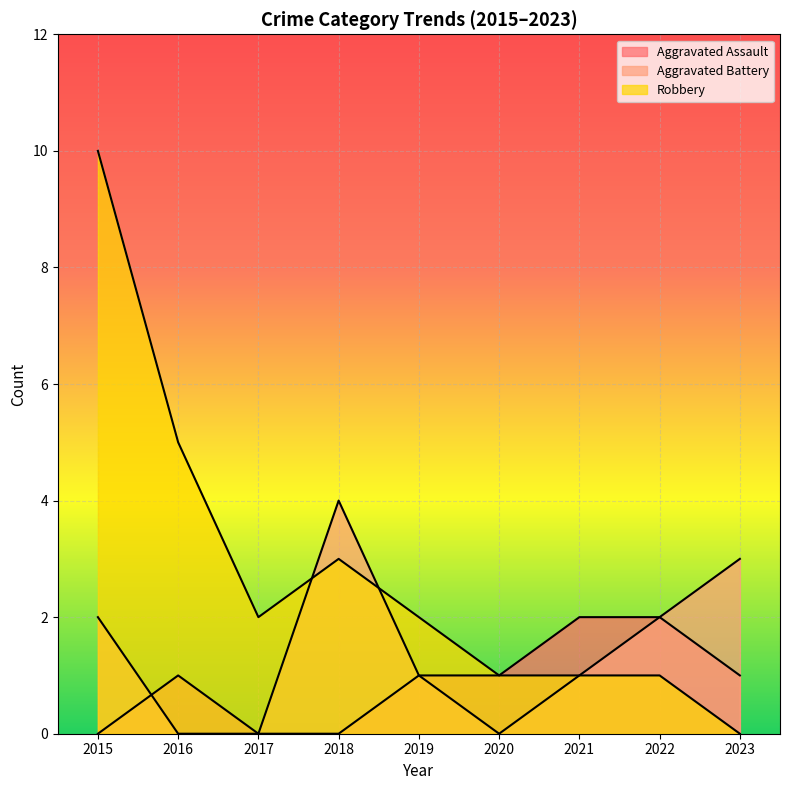

How many Aggravated Battery values are between 0 and 2?

7